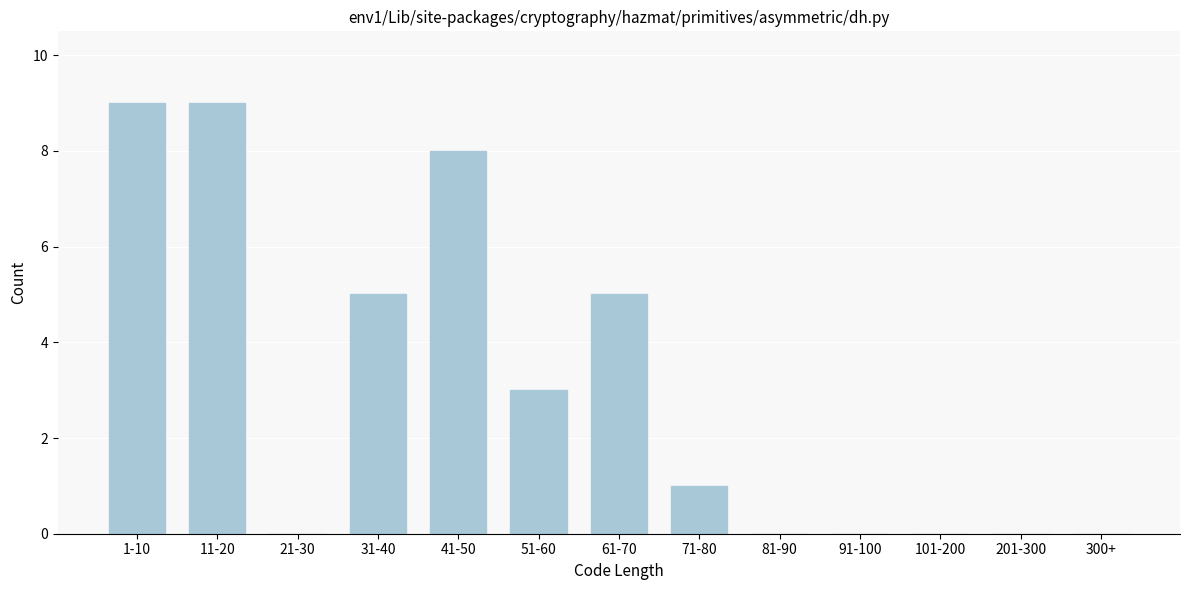

Reading left to right, what are all the values shown in this chart?

1-10=9	11-20=9	21-30=0	31-40=5	41-50=8	51-60=3	61-70=5	71-80=1	81-90=0	91-100=0	101-200=0	201-300=0	300+=0